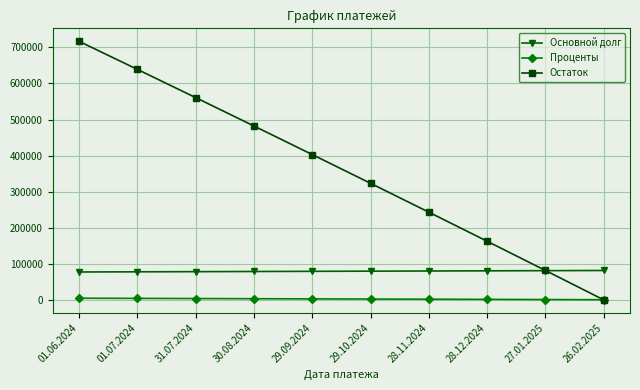

True or false: Остаток has more than 1 points higher than both neighbors.

False